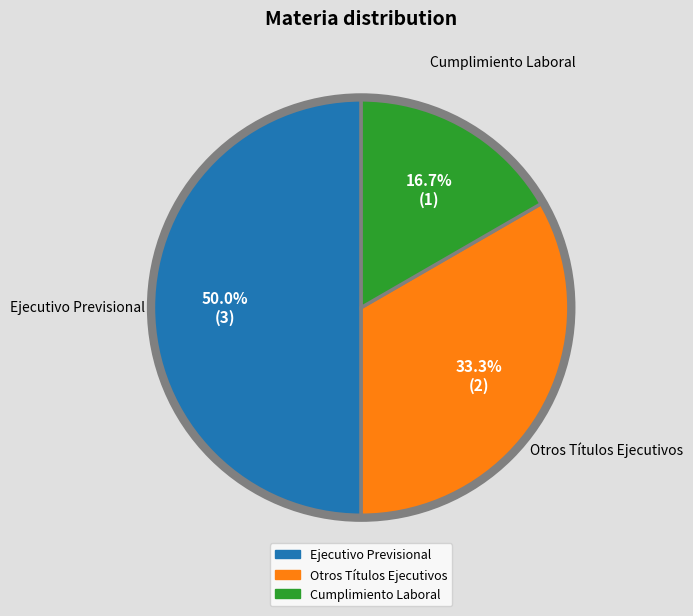

What is the largest slice in the pie chart?

Ejecutivo Previsional